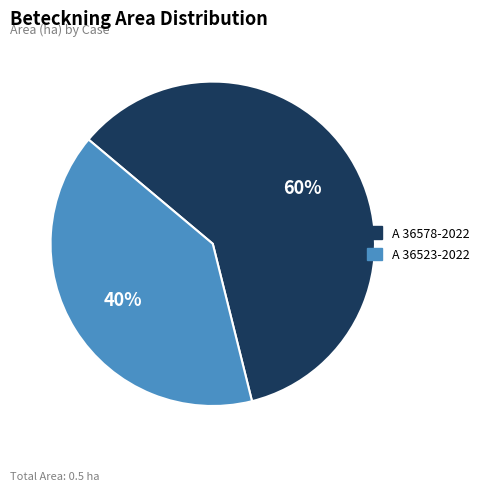

Which category has the biggest portion of the pie?

A 36578-2022